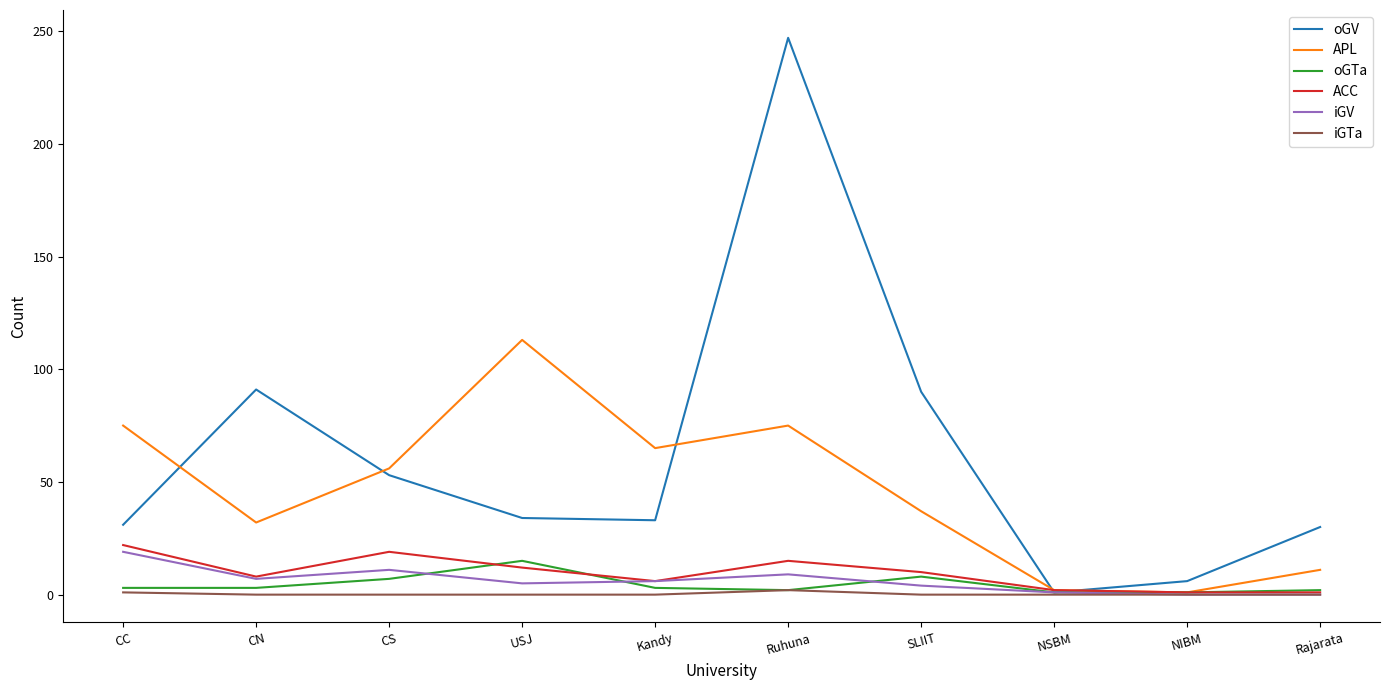

What is the maximum value shown in the chart?

247